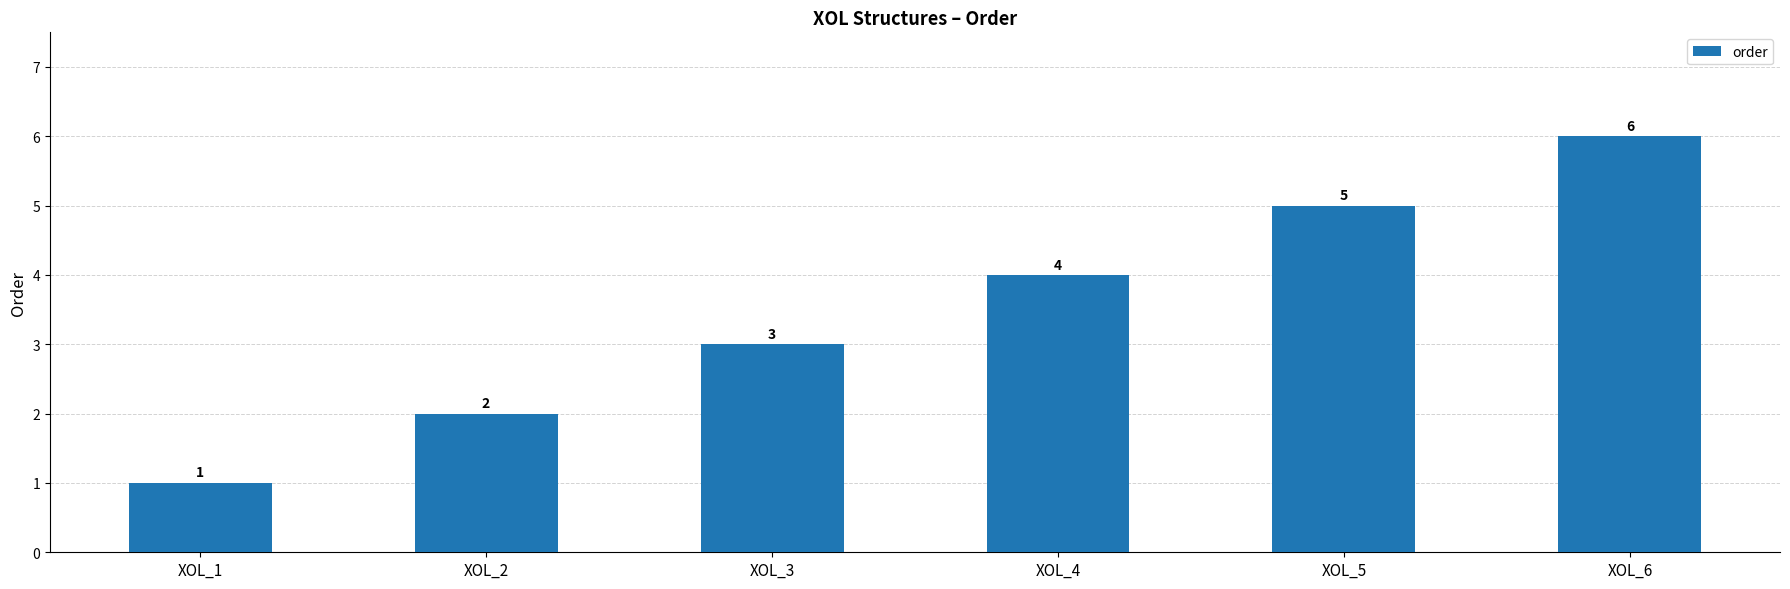

List the labels in order of value, smallest first.

XOL_1, XOL_2, XOL_3, XOL_4, XOL_5, XOL_6